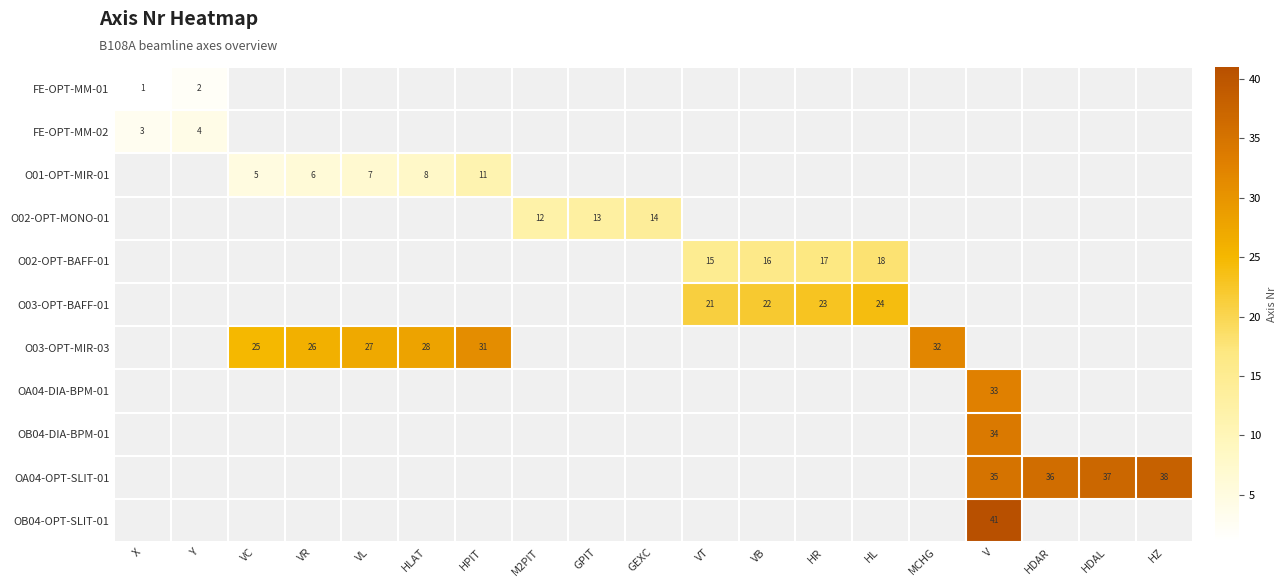

Is it true that O02-OPT-BAFF-01 equals 9 at HL?

False